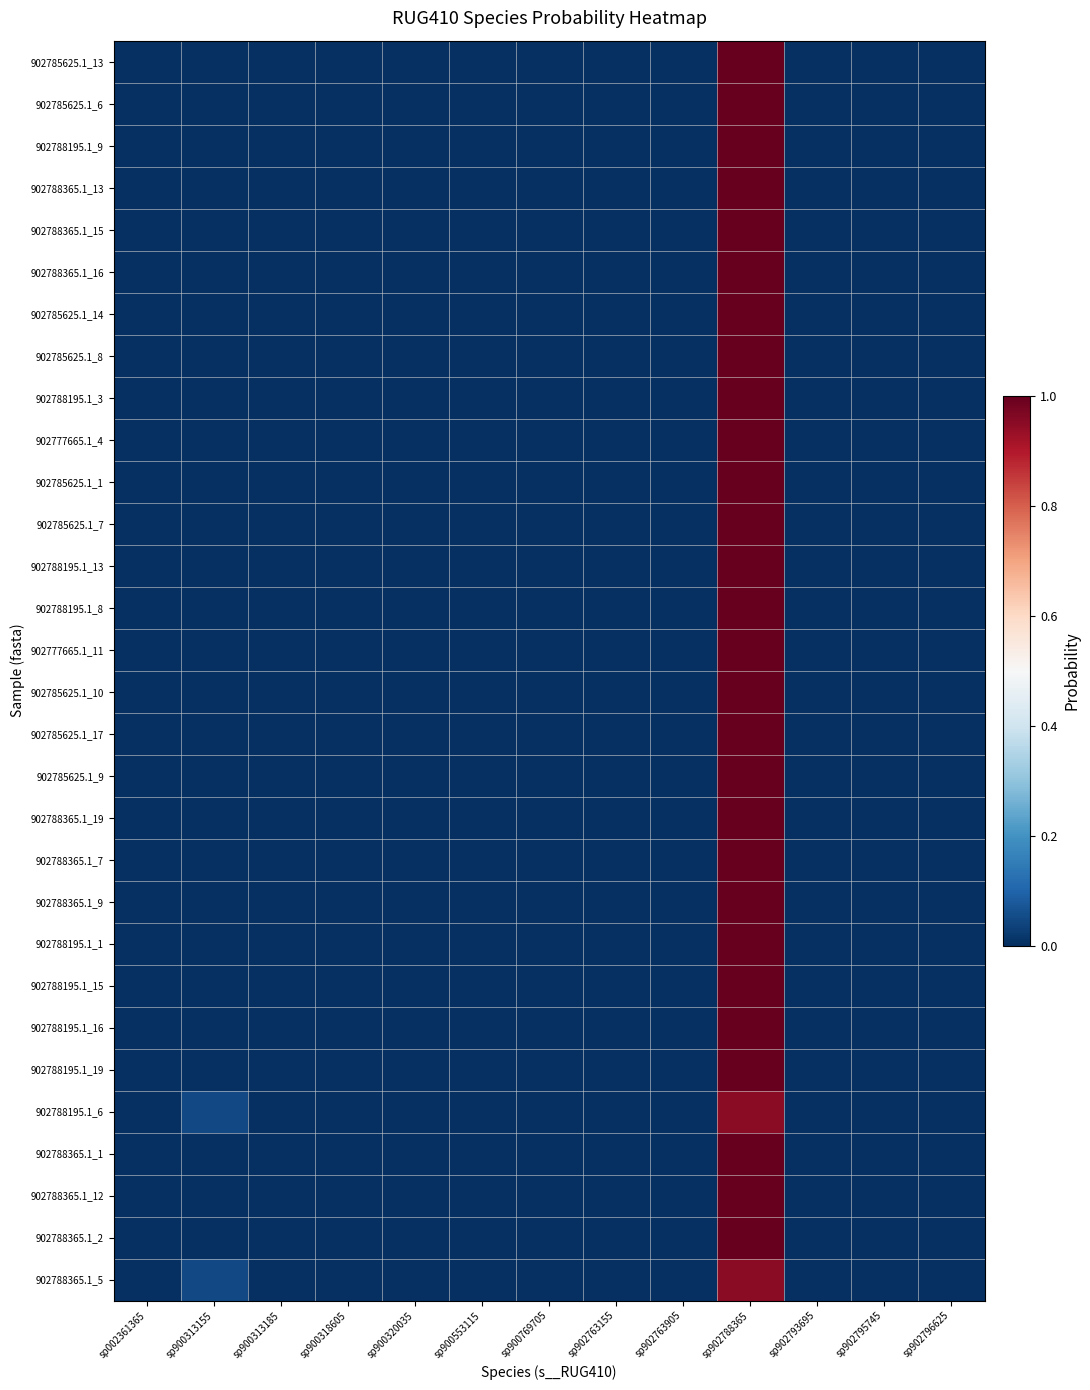

How many categories are shown in the chart?

13